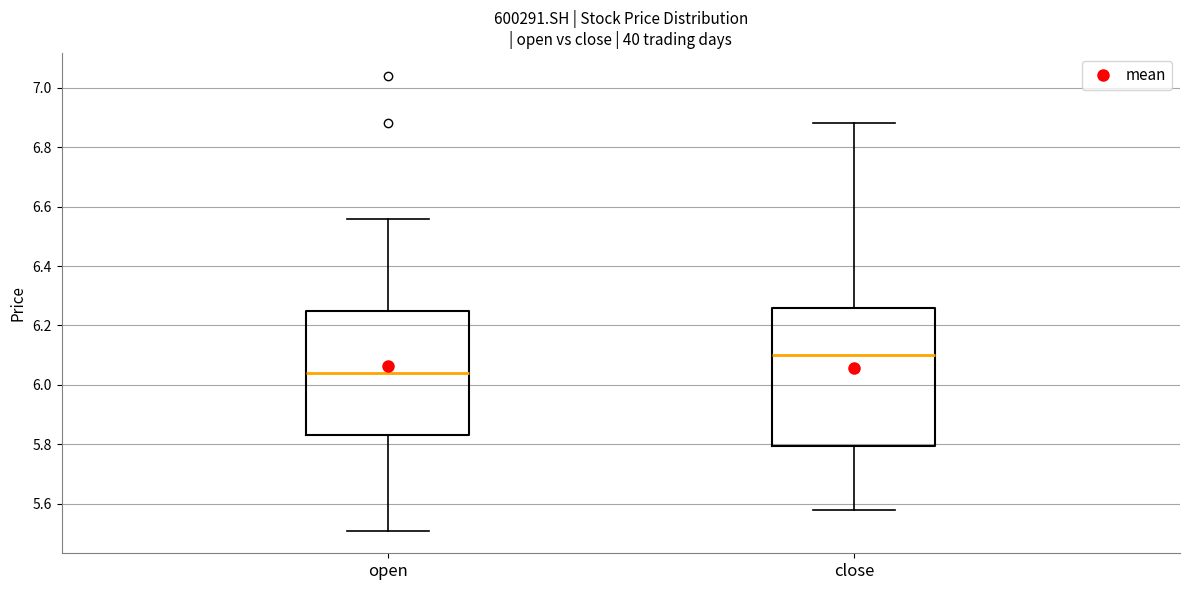

Where does the upper whisker of the box for close end on the y-axis? The values are not printed on the chart, so give them approximately, as read against the axis.

6.88